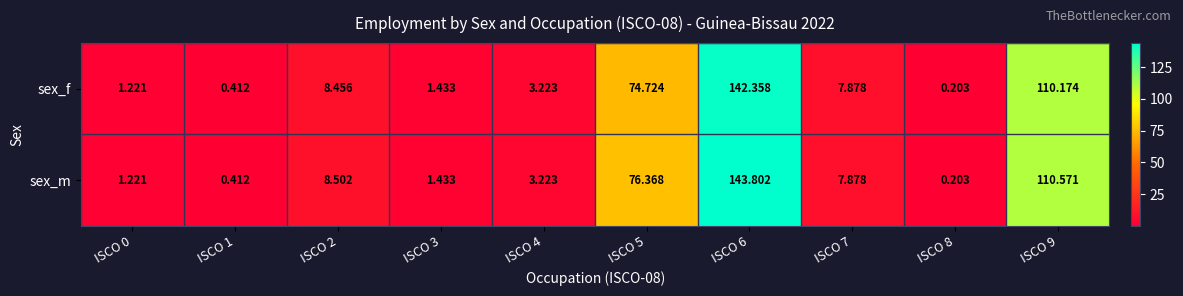

Rank the series by their maximum value, from highest to lowest.

sex_m, sex_f